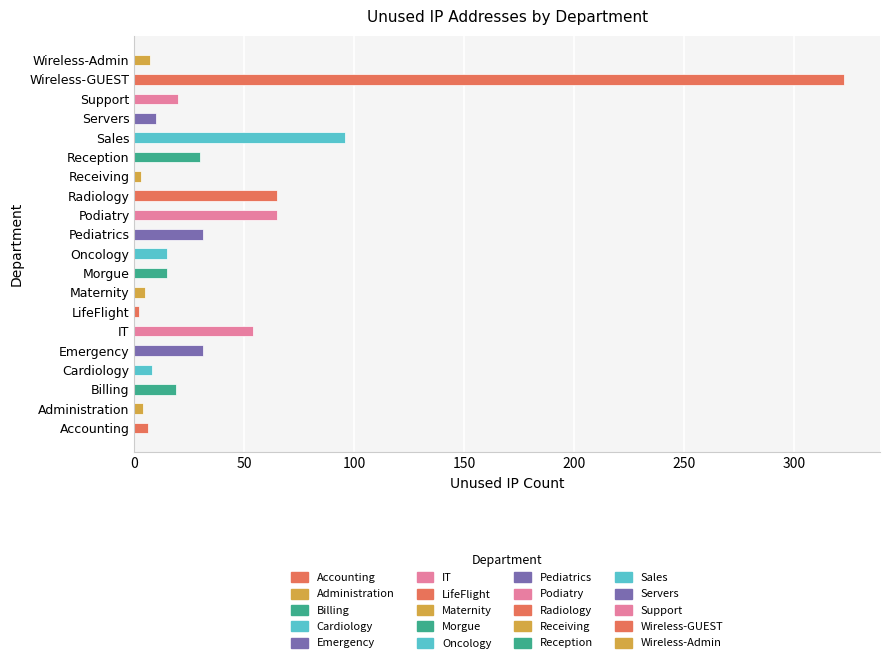

How many bars are there in total?

20